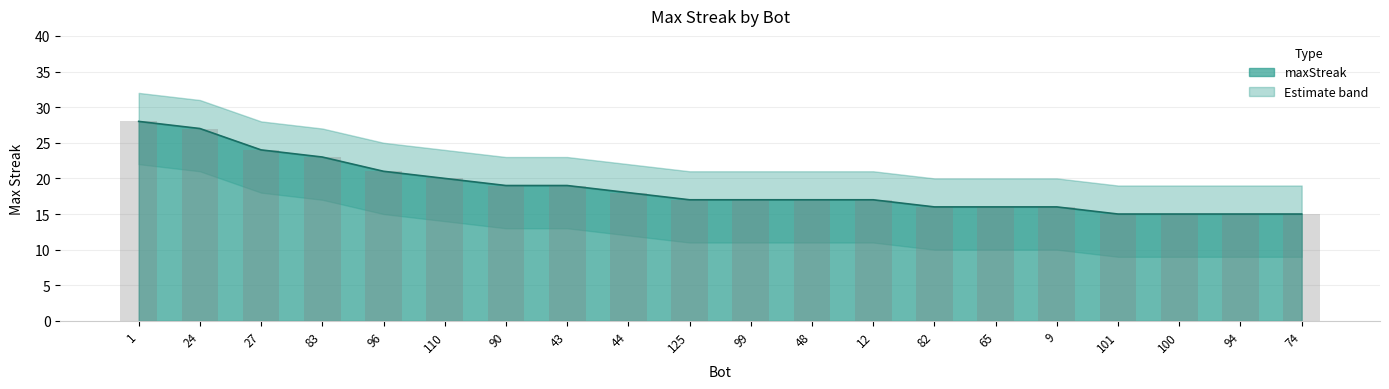

What is the label of the 4th bar from the left?

83